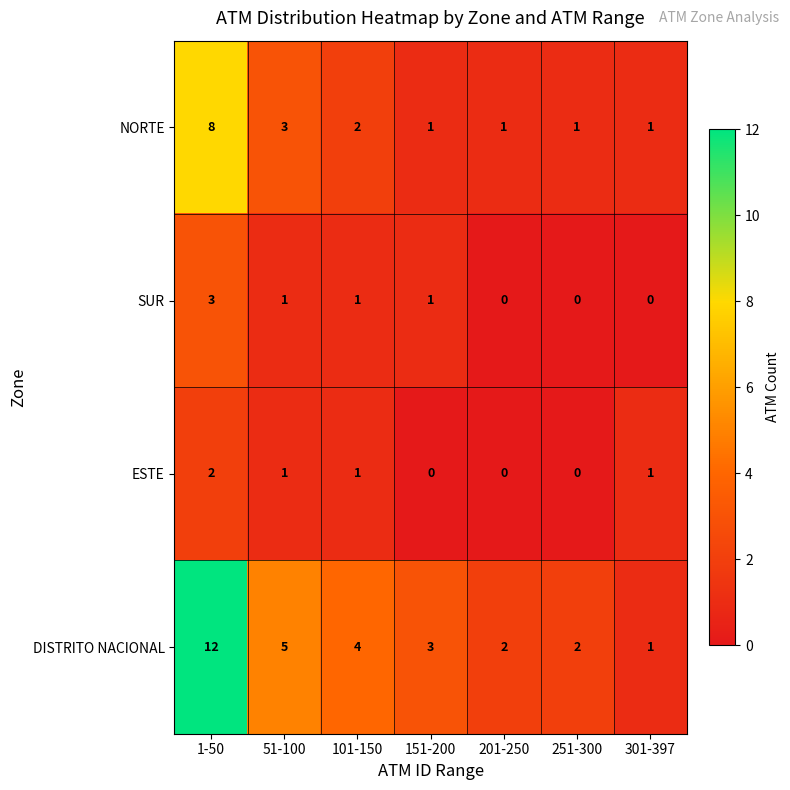

What is the sum of all DISTRITO NACIONAL values?

29